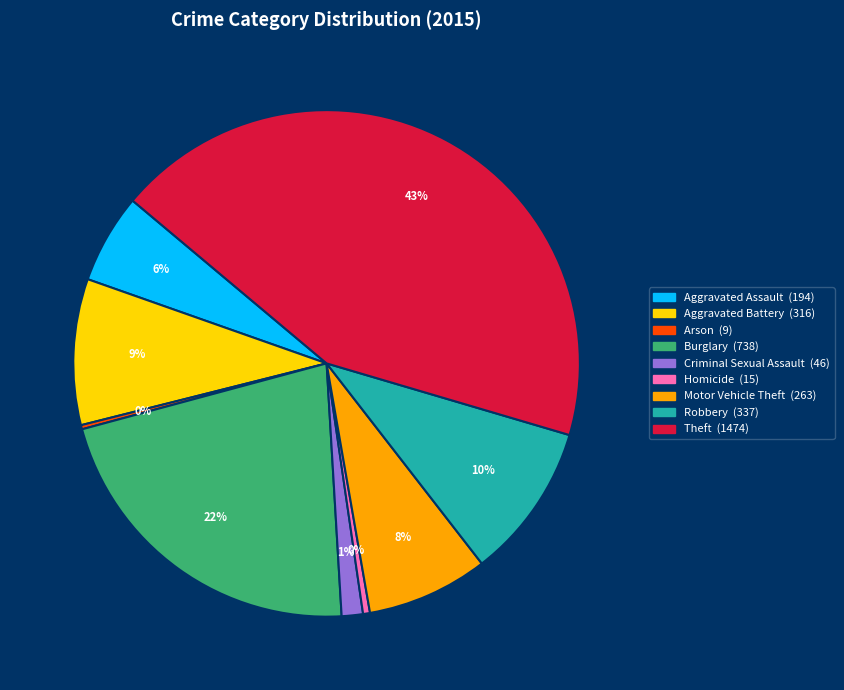

To the nearest percent, what is the average slice percentage?

11%